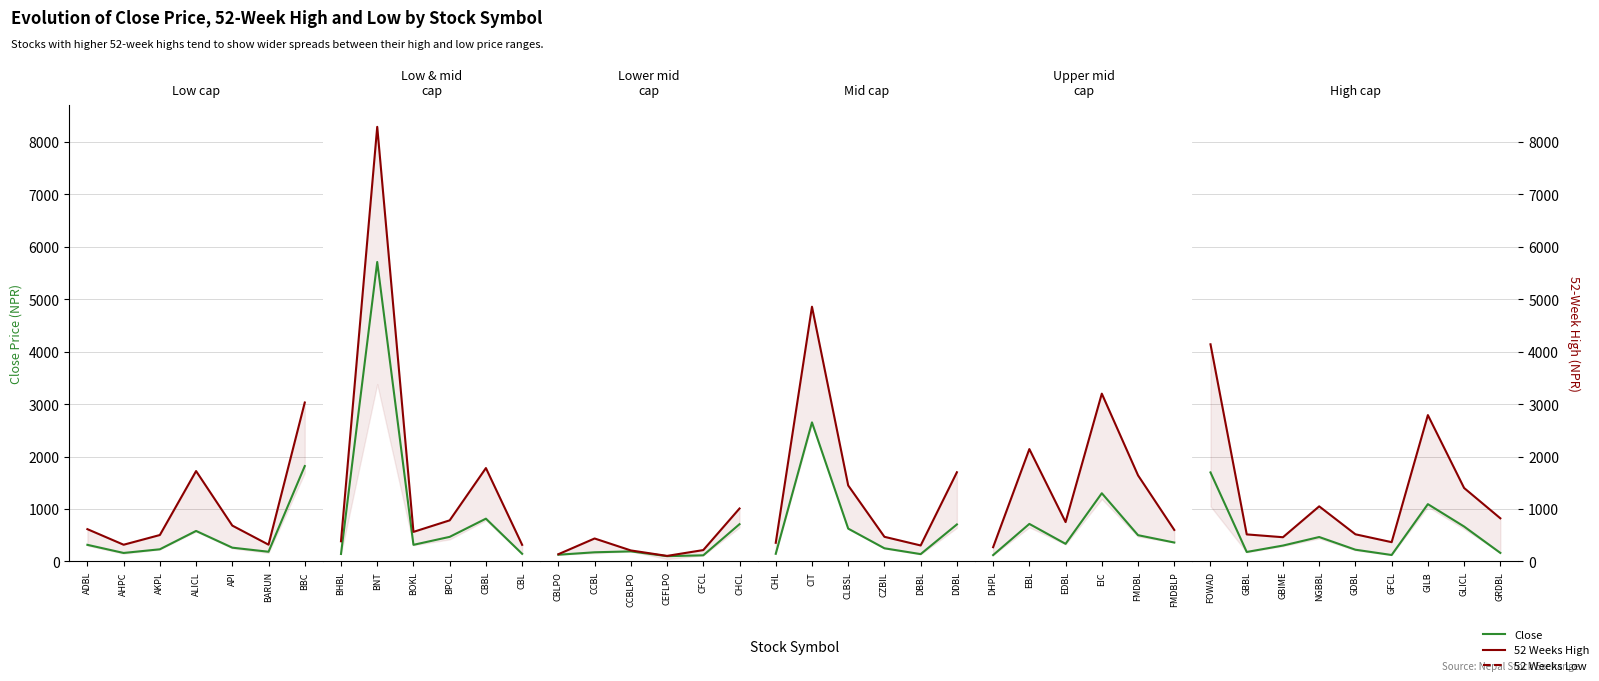

The value of 52 Weeks High at API is 683. True or false?

True